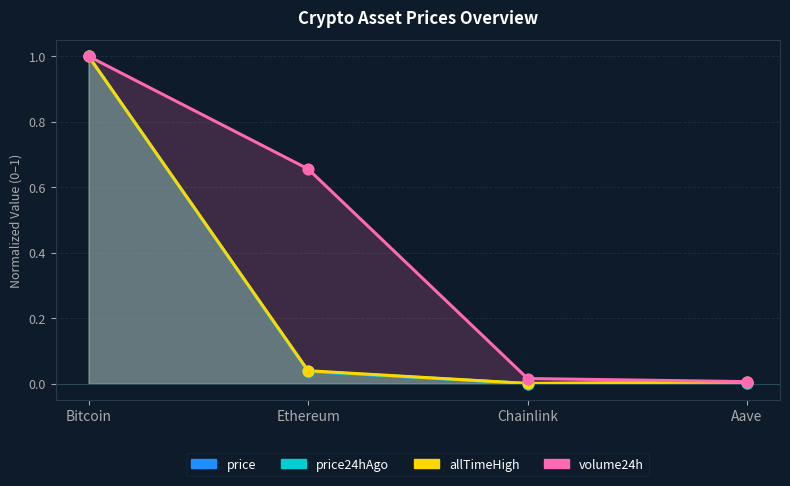

Is the value of price24hAgo at Chainlink greater than the value of allTimeHigh at Bitcoin?

No